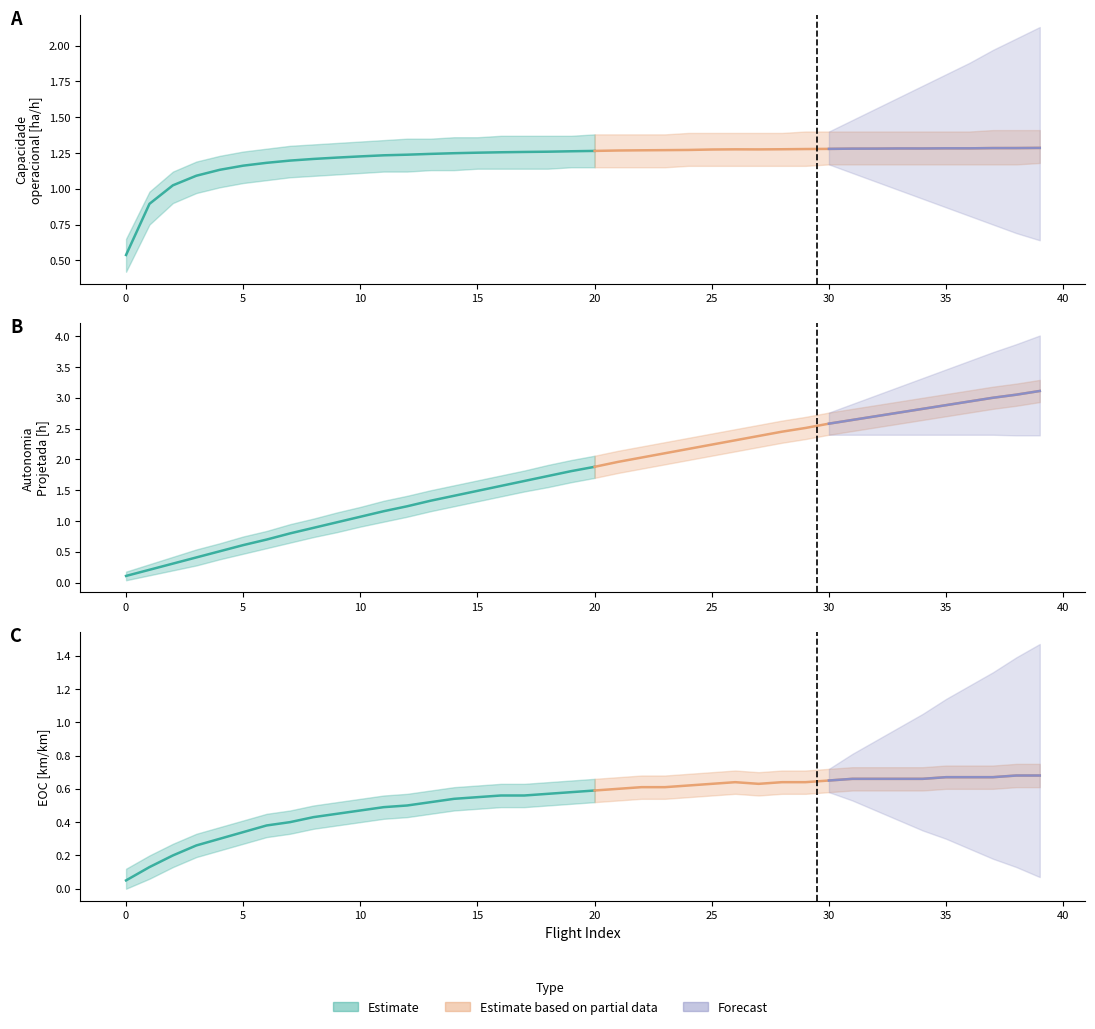

Reading left to right, extract all data points from this chart.

Capacidade operacional [ha/h]: 0.5	0.9	1.0	1.1	1.1	1.2	1.2	1.2	1.2	1.2	1.2	1.2	1.2	1.2	1.2	1.3	1.3	1.3	1.3	1.3	1.3	1.3	1.3	1.3	1.3	1.3	1.3	1.3	1.3	1.3	1.3	1.3	1.3	1.3	1.3	1.3	1.3	1.3	1.3	1.3
Autonomia Projetada [h]: 0.1	0.2	0.3	0.4	0.5	0.6	0.7	0.8	0.9	1.0	1.1	1.2	1.2	1.3	1.4	1.5	1.6	1.6	1.7	1.8	1.9	2.0	2.0	2.1	2.2	2.2	2.3	2.4	2.5	2.5	2.6	2.6	2.7	2.8	2.8	2.9	2.9	3.0	3.0	3.1
EOC [km/km]: 0.1	0.1	0.2	0.3	0.3	0.3	0.4	0.4	0.4	0.5	0.5	0.5	0.5	0.5	0.5	0.6	0.6	0.6	0.6	0.6	0.6	0.6	0.6	0.6	0.6	0.6	0.6	0.6	0.6	0.6	0.7	0.7	0.7	0.7	0.7	0.7	0.7	0.7	0.7	0.7